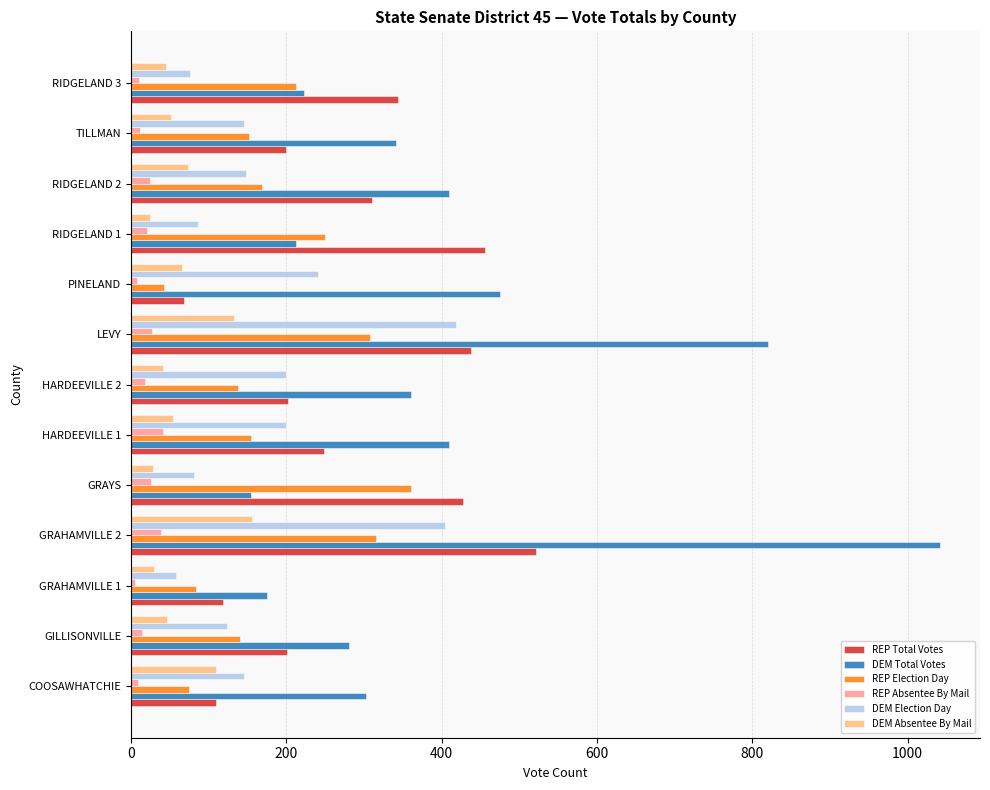

What is the sum of all REP Election Day values?

2401